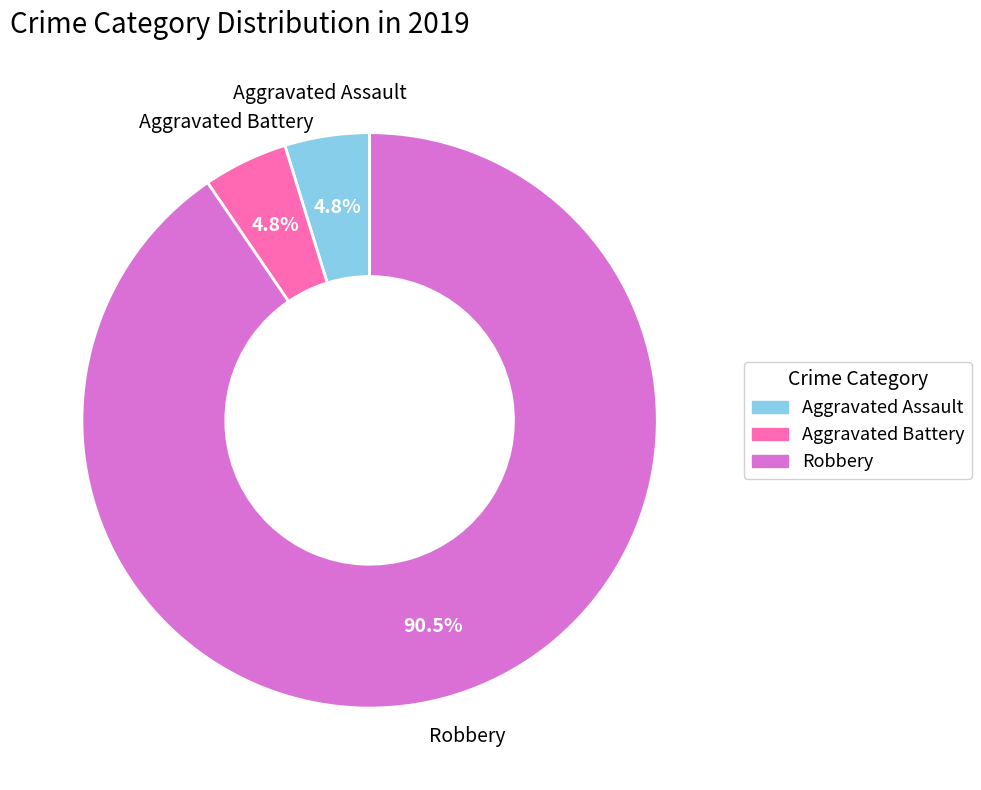

Which category has the biggest portion of the pie?

Robbery